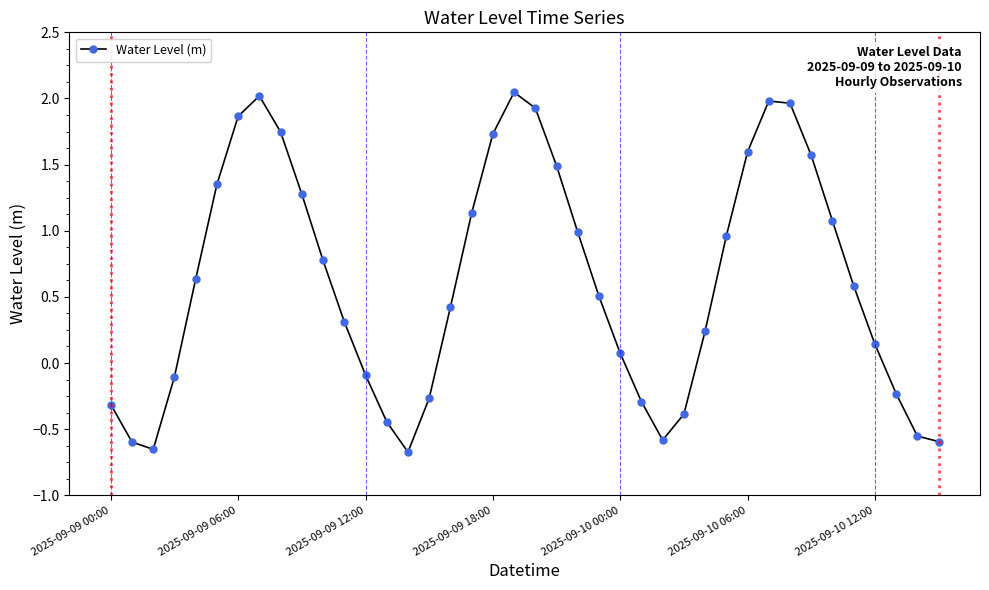

What is the value of the 17th point from the left?

0.4